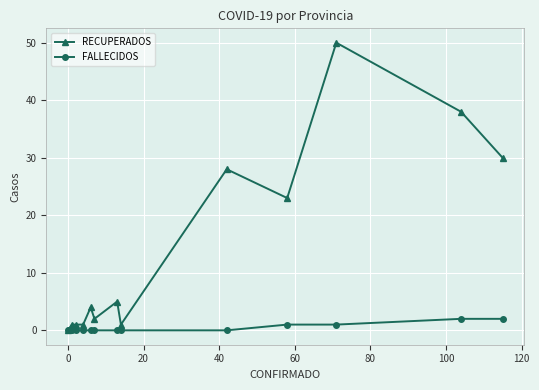

List the series in order of their overall mean, highest first.

RECUPERADOS, FALLECIDOS